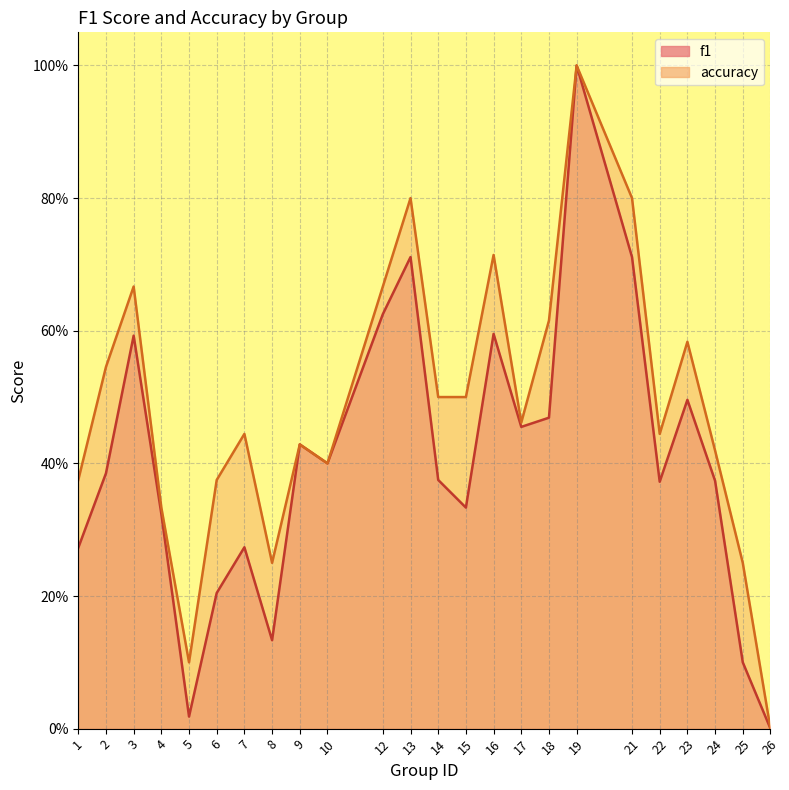

How many values in f1 are above zero?

23